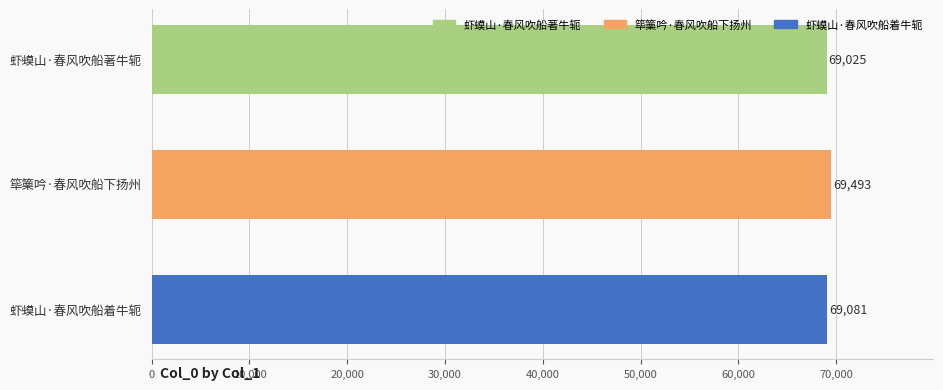

What is the value of the 1st bar from the top?

69025